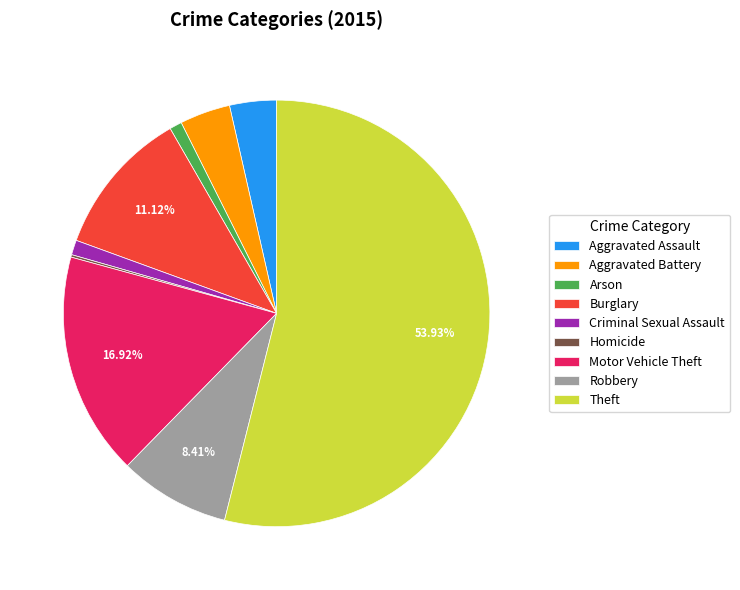

What is the majority slice?

Theft